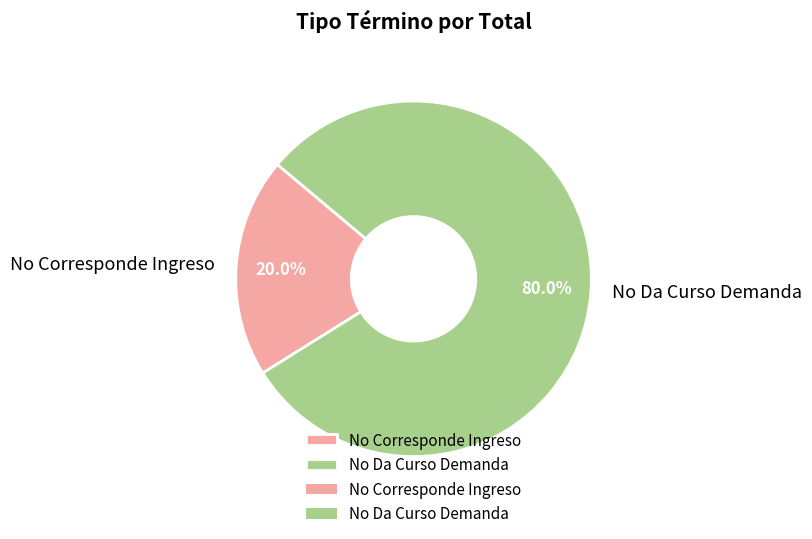

Is the sum of No Corresponde Ingreso and No Da Curso Demanda greater than half?

Yes